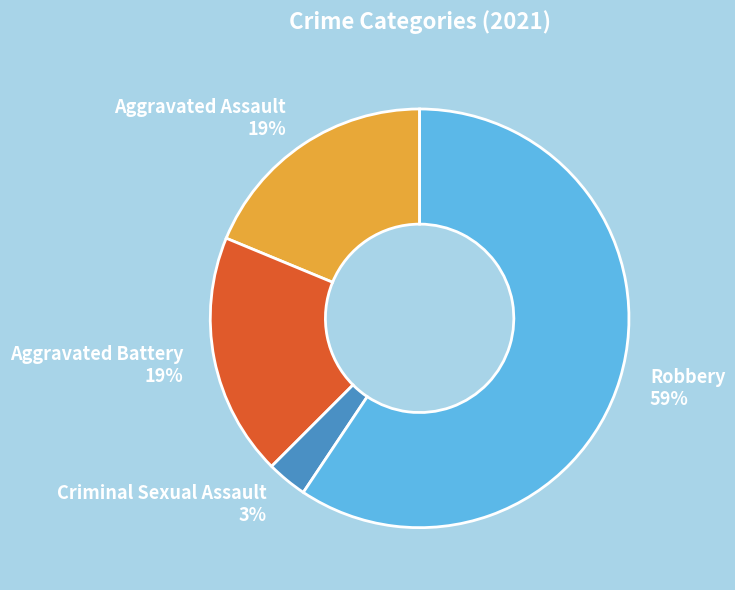

To the nearest percent, what is the difference between the largest and smallest slice percentages?

56%